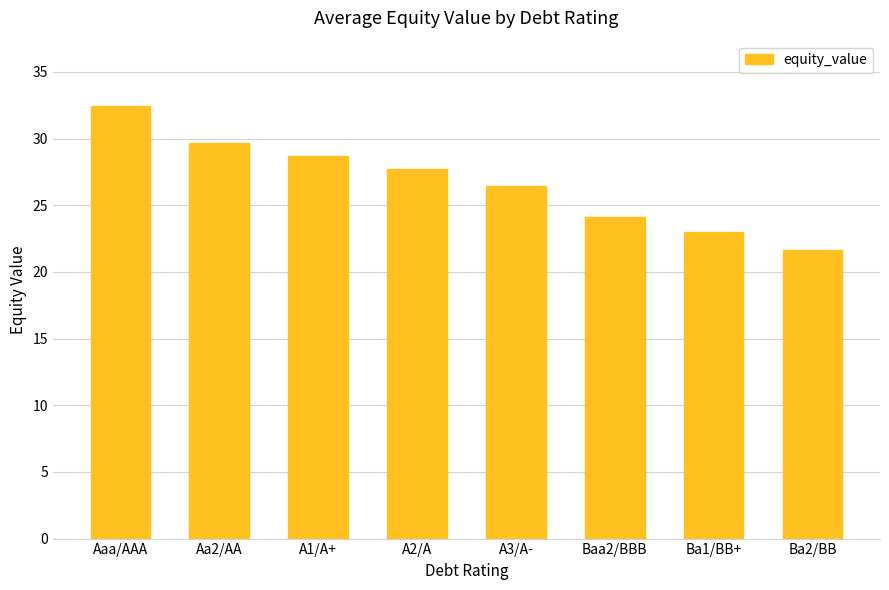

List the labels in order of value, smallest first.

Ba2/BB, Ba1/BB+, Baa2/BBB, A3/A-, A2/A, A1/A+, Aa2/AA, Aaa/AAA